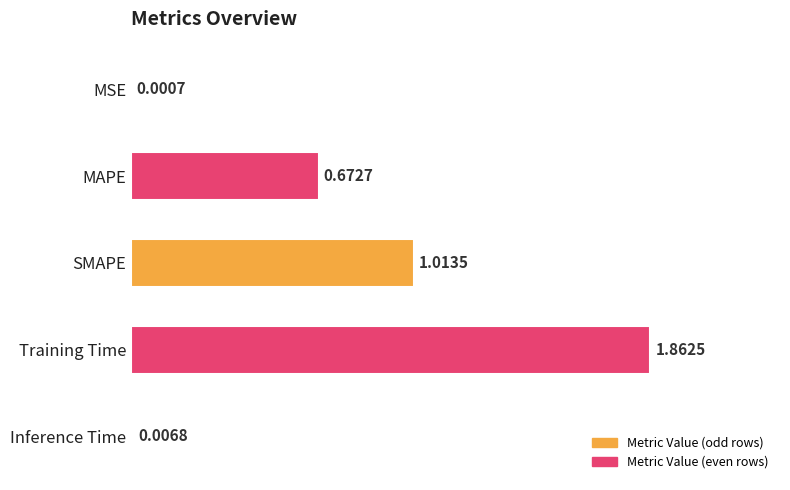

What is the change in value from Training Time to Inference Time?

-1.9